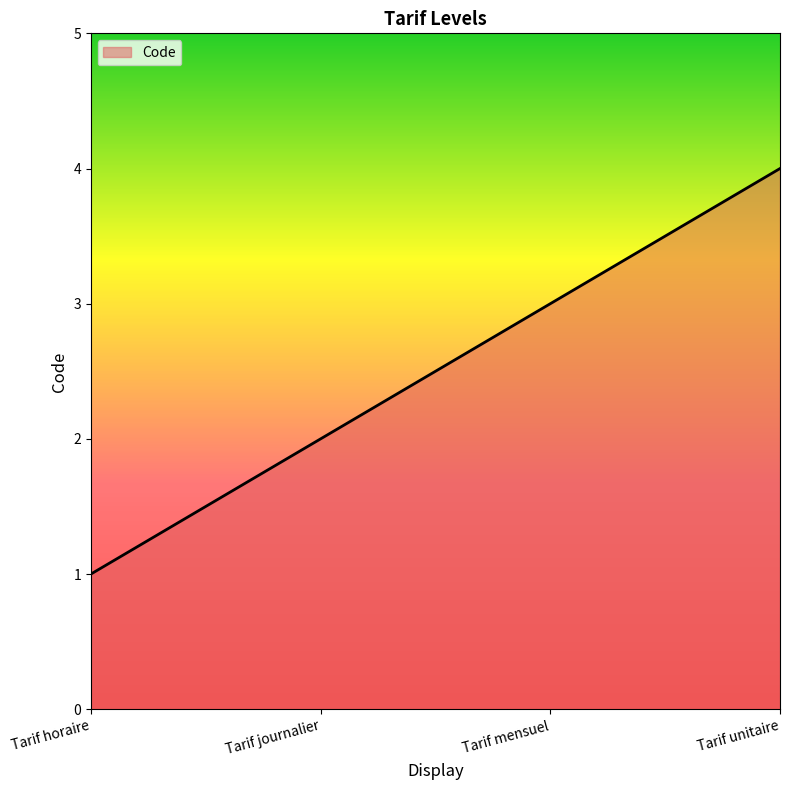

What position from the right is Tarif unitaire?

1